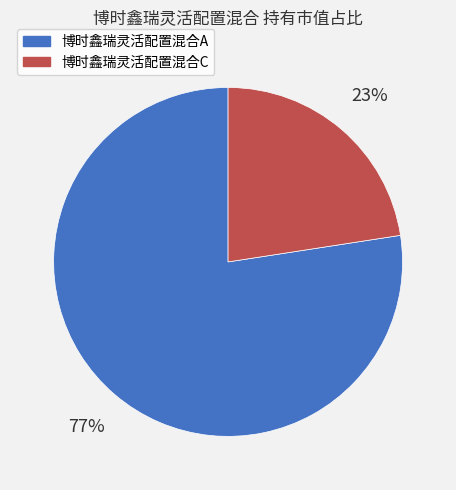

Is the sum of 博时鑫瑞灵活配置混合C and 博时鑫瑞灵活配置混合A greater than half?

Yes